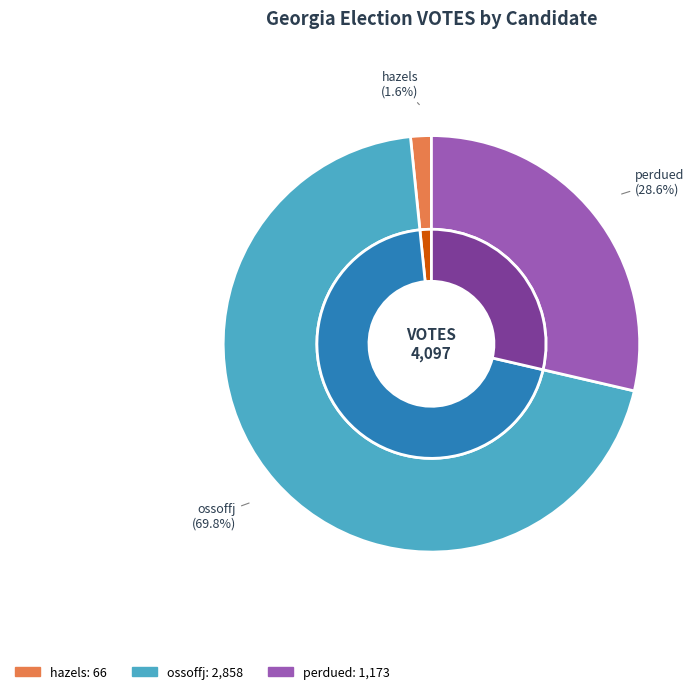

What percentage do ossoffj and perdued together represent?

98.4%